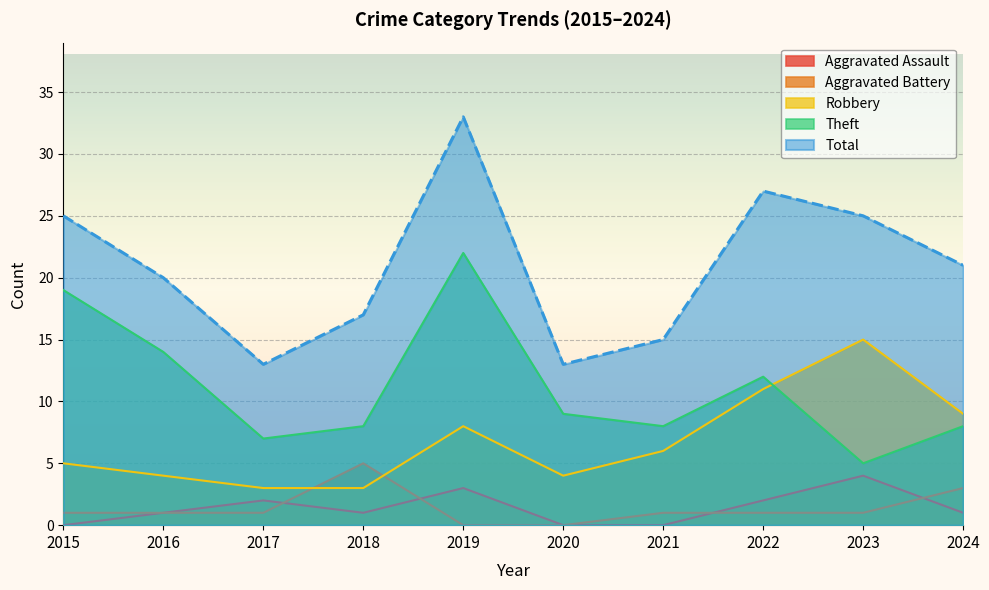

Which series has the largest total across all categories?

Total